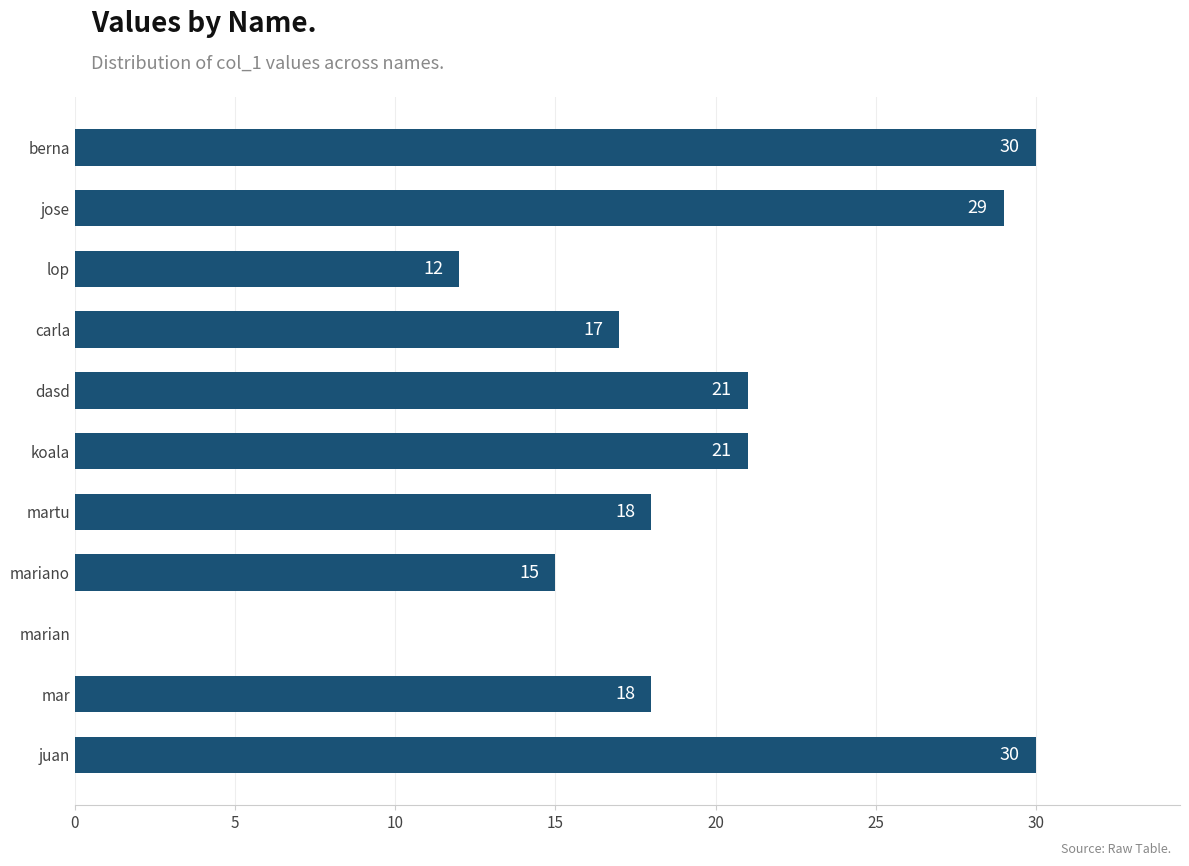

What is the sum of all values?

211